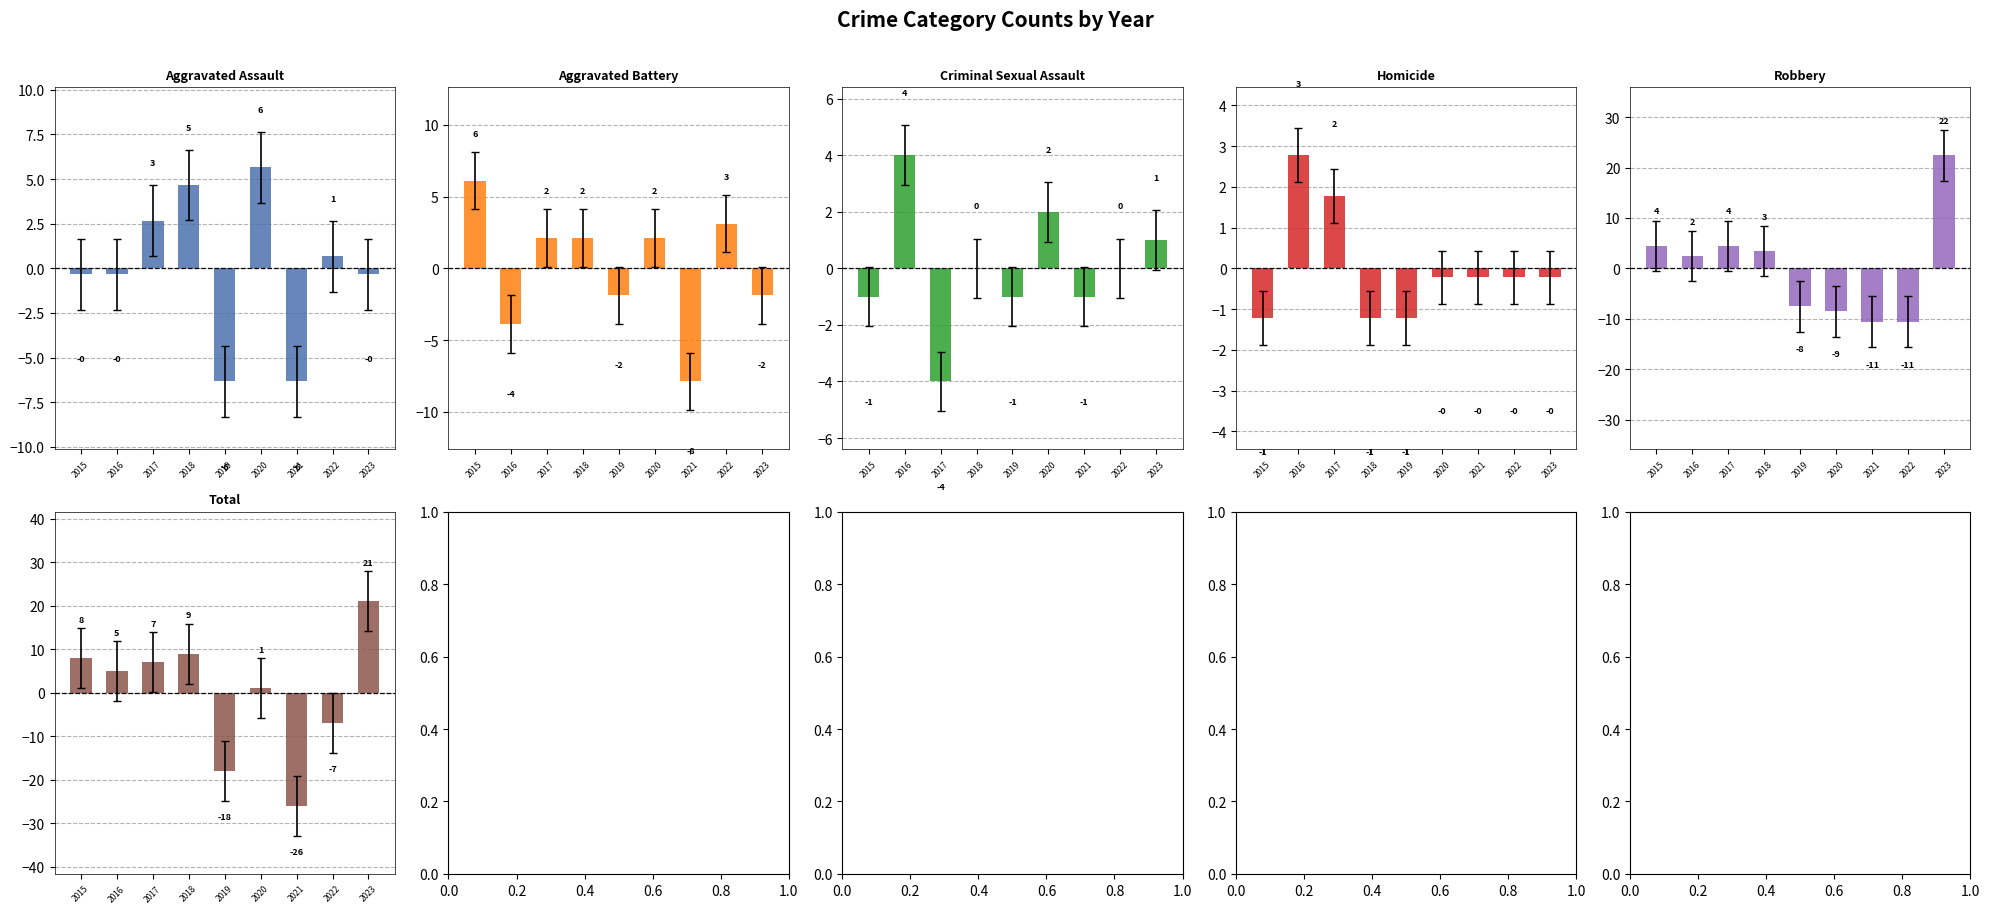

What is the difference between the maximum and minimum values in the Criminal Sexual Assault series?

8.0